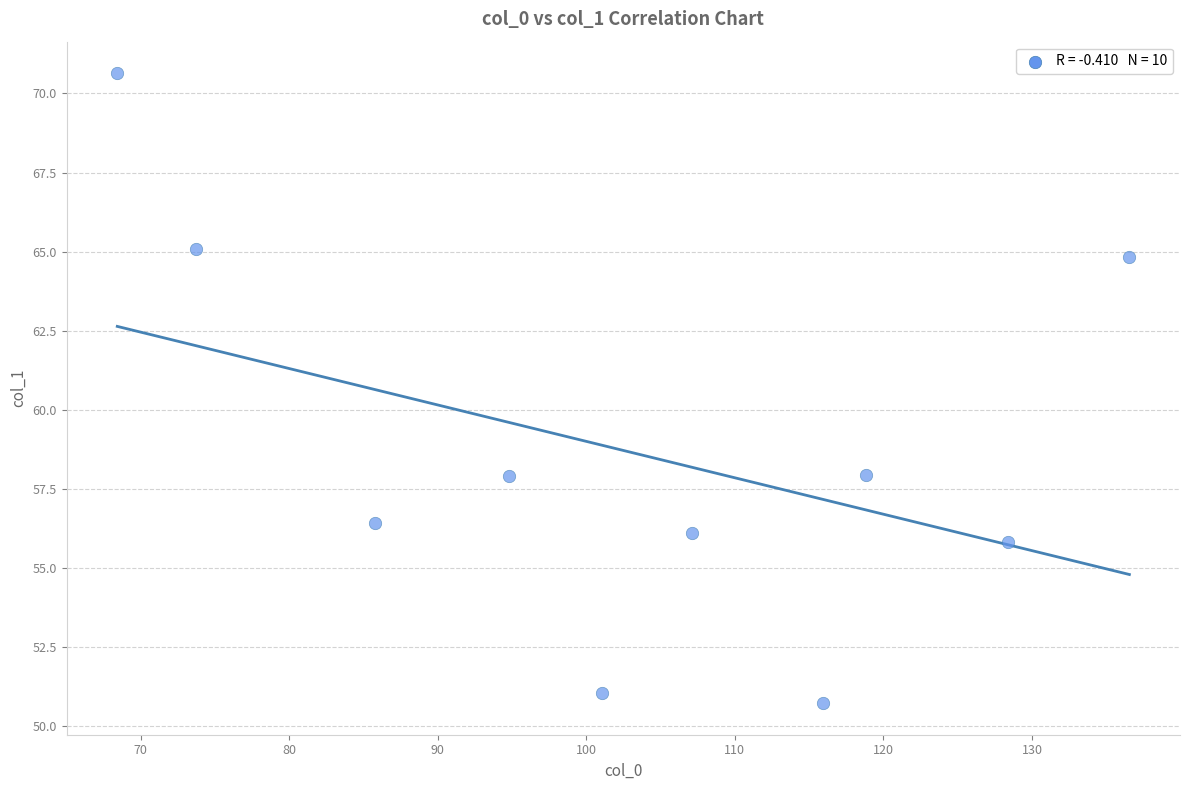

What is the average X value?

103.1